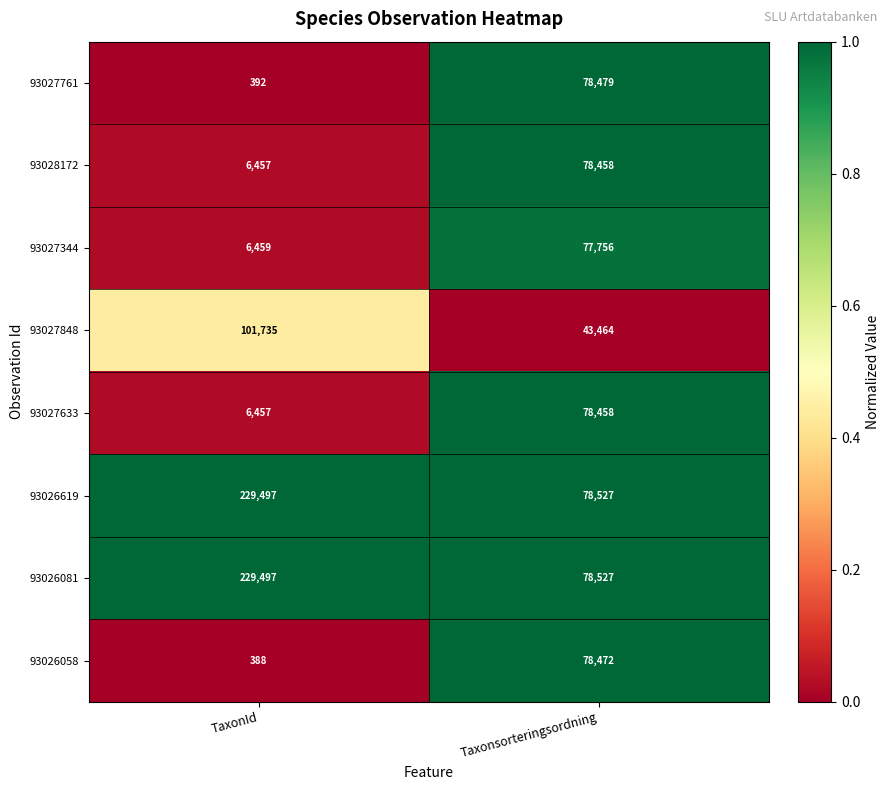

Where is 93027633 nearest to the value 42457?

TaxonId